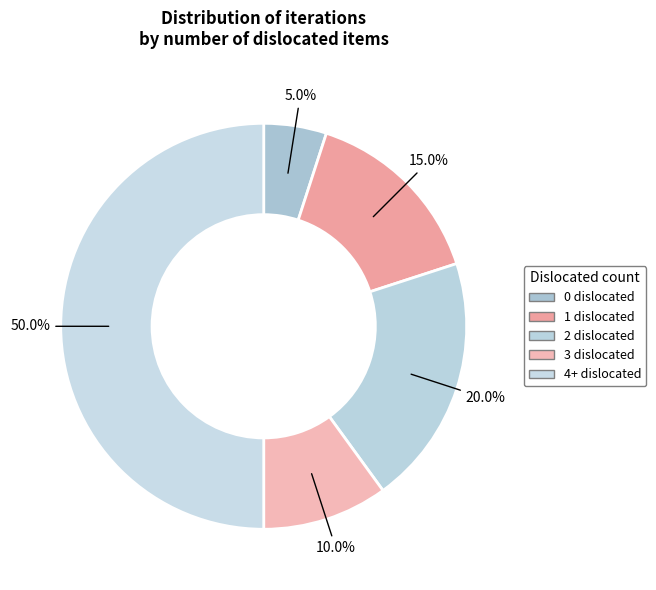

Count the number of slices in the pie.

5